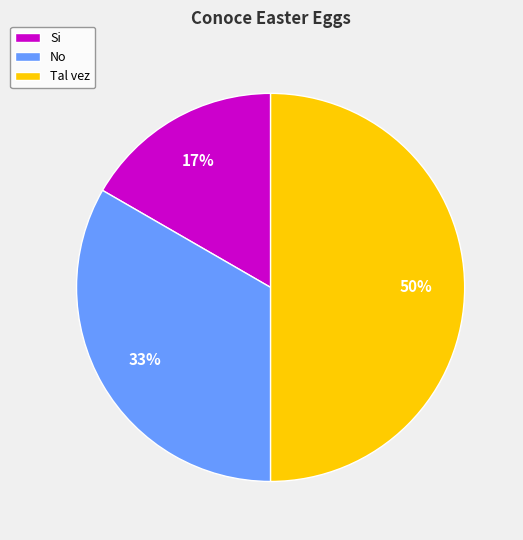

Which has a higher value, Tal vez or No?

Tal vez